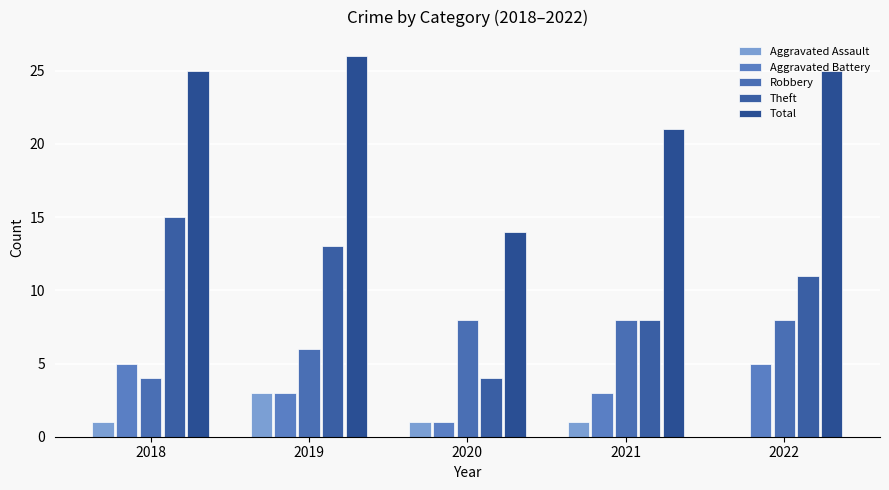

How many Robbery values are between 6 and 8?

4